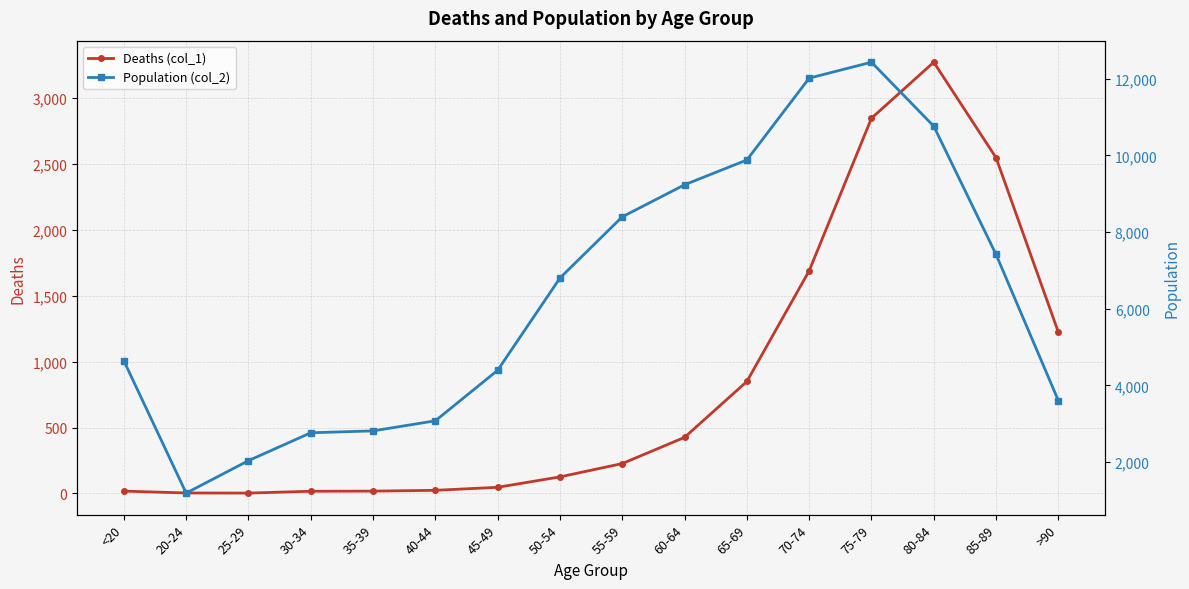

What is the total value across all series at 40-44?

3102